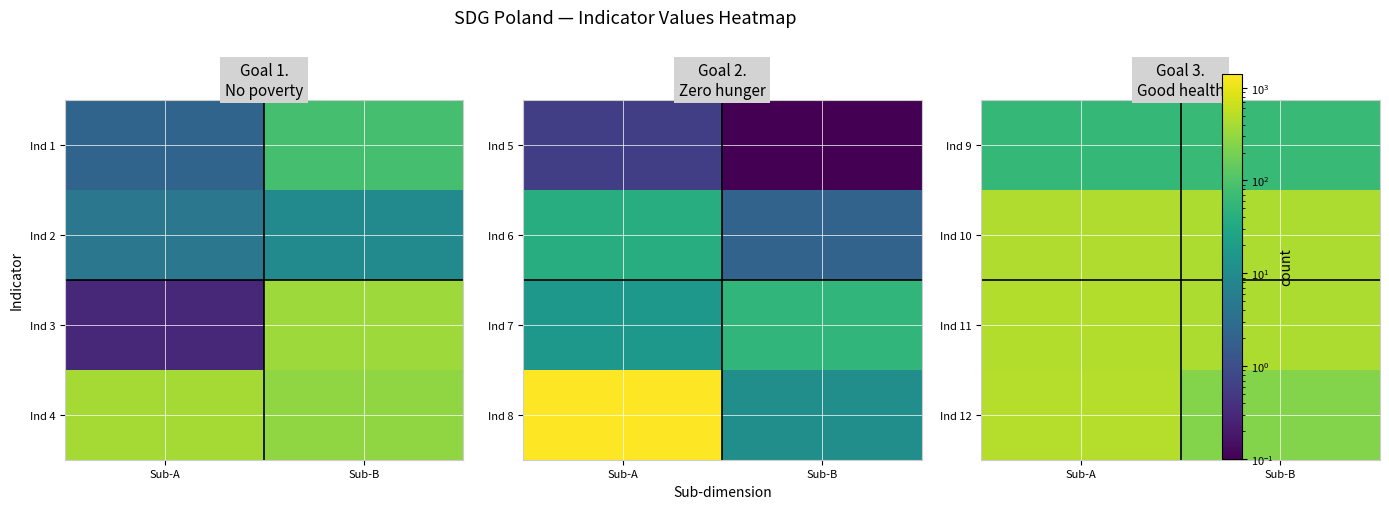

What is the total value across all series at Sub-B?

1164.2